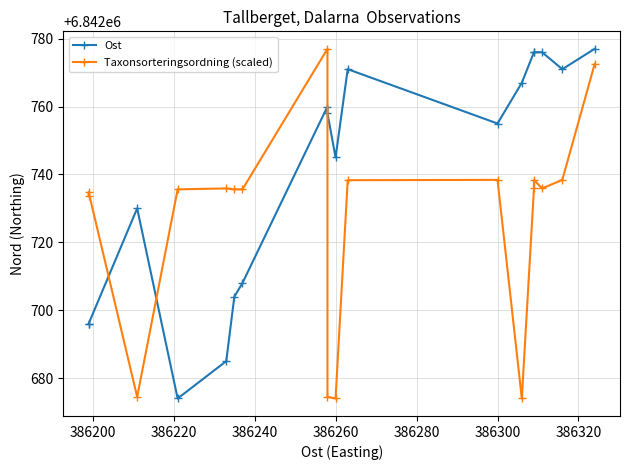

What are all the series names shown in the legend?

Ost, Taxonsorteringsordning (scaled)